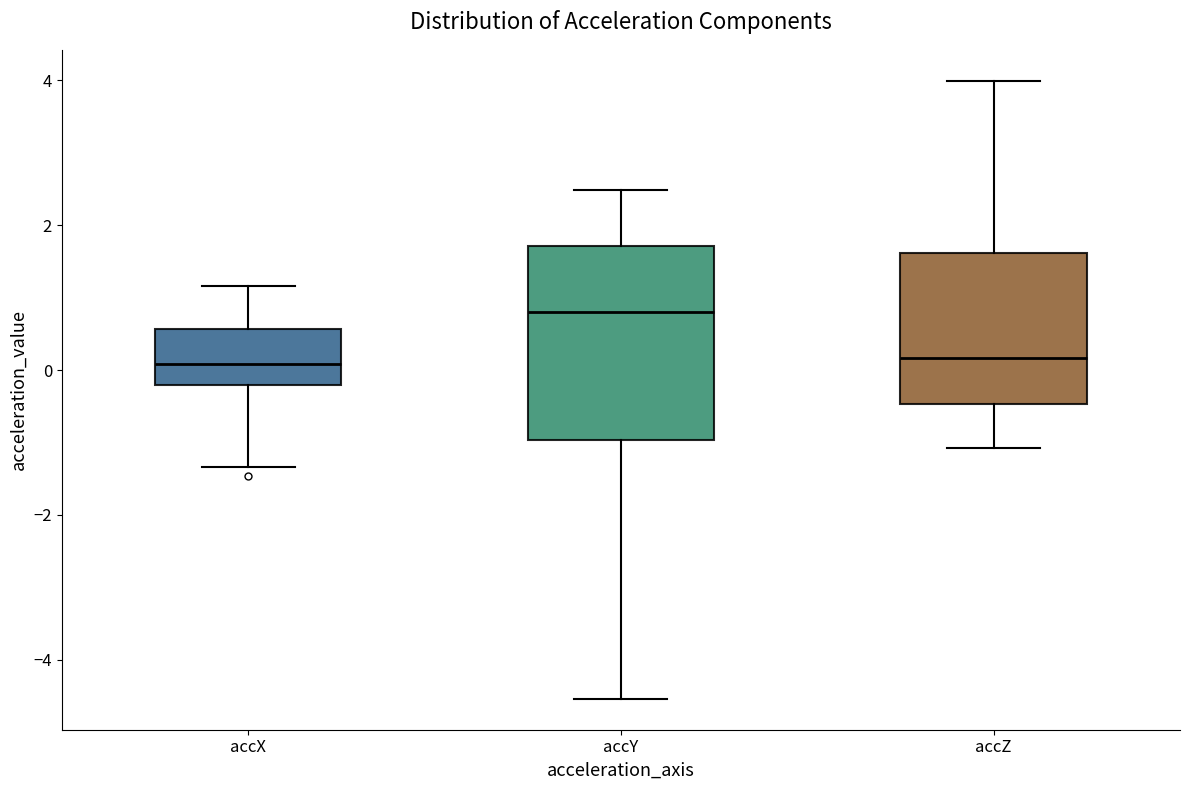

Reading left to right, transcribe this box plot: for each box, give where its median line is, the range the box spans, and where its two whiskers end, as read against the y-axis. The values are not printed on the chart, so give them approximately, as read against the axis.

accX: median 0.0, box -0.2 to 0.6, whiskers -1.4 to 1.2
accY: median 0.8, box -1.0 to 1.8, whiskers -4.6 to 2.4
accZ: median 0.2, box -0.4 to 1.6, whiskers -1.0 to 4.0